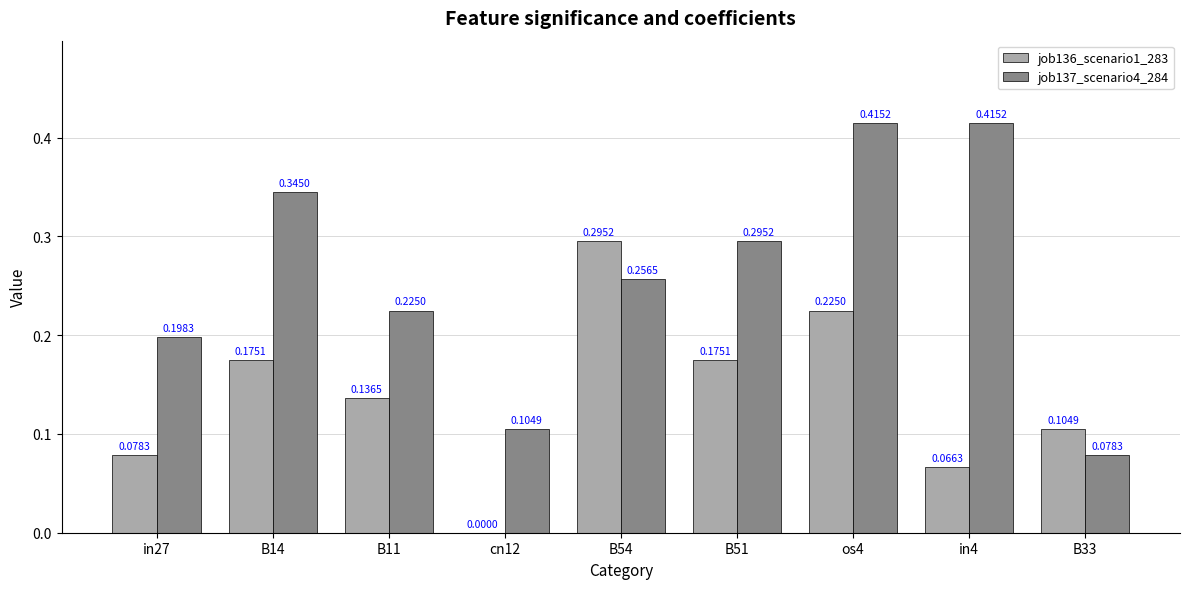

Which series has the largest total across all categories?

job137_scenario4_284